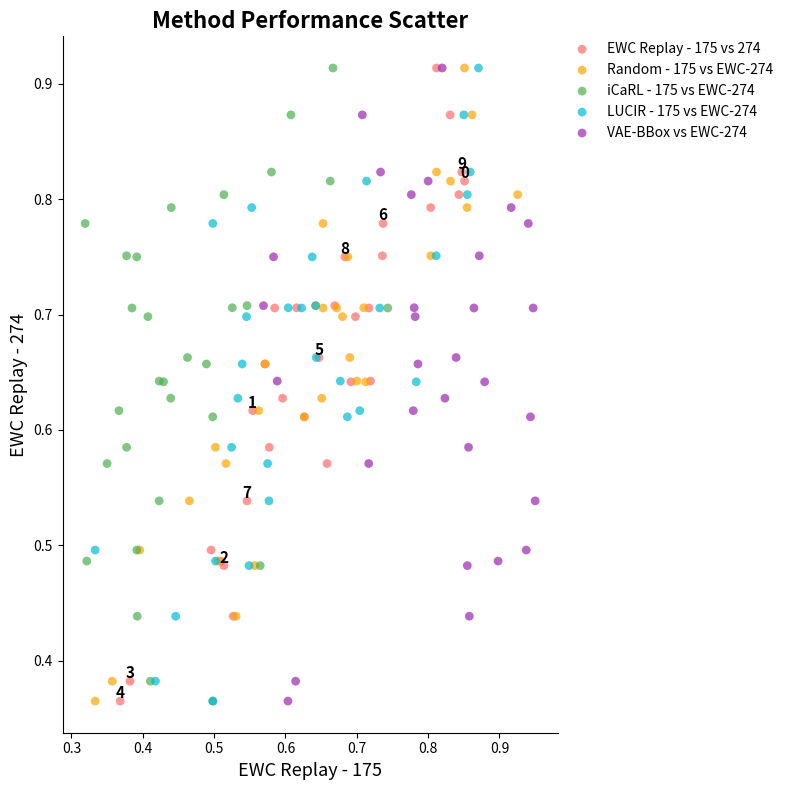

What are all the series names shown in the legend?

EWC Replay - 175 vs 274, Random - 175 vs EWC-274, iCaRL - 175 vs EWC-274, LUCIR - 175 vs EWC-274, VAE-BBox vs EWC-274